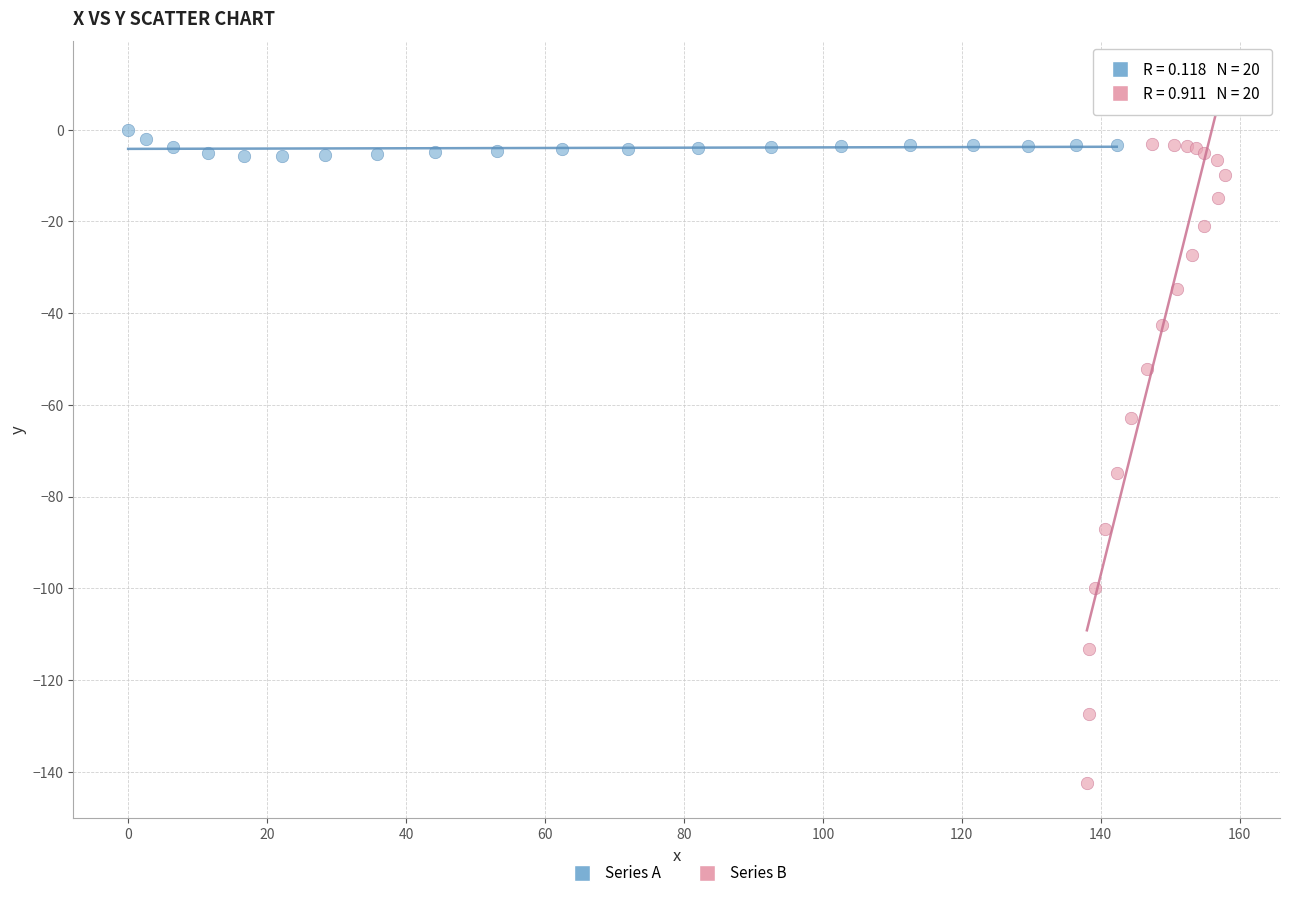

Which series reaches the minimum Y coordinate?

Series B